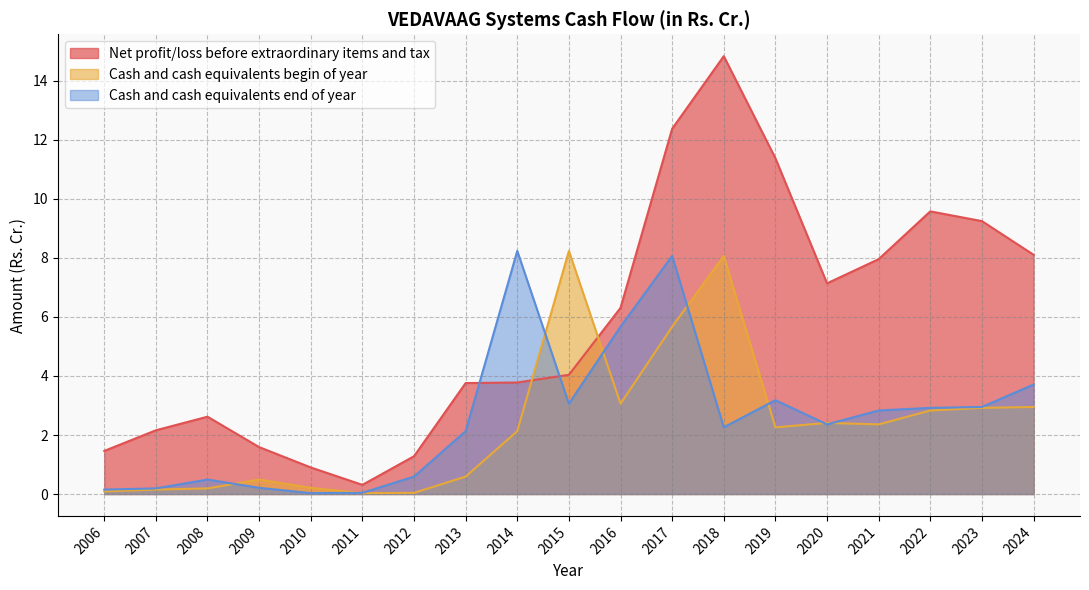

What is the value of the Net profit/loss before extraordinary items and tax point at the 8th from the left?

3.8